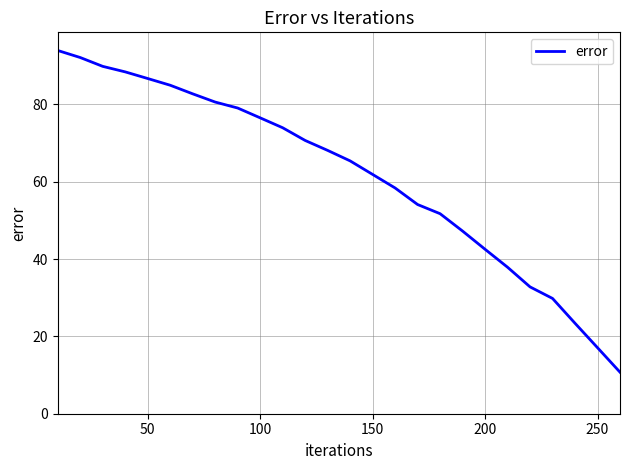

What is the minimum value shown in the chart?

10.7